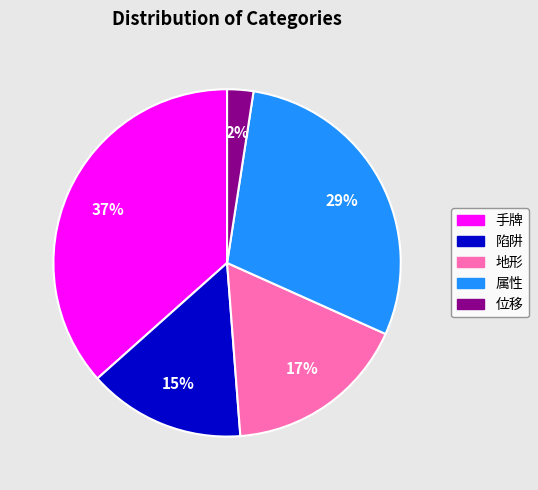

Rank the categories by value from lowest to highest.

位移, 陷阱, 地形, 属性, 手牌